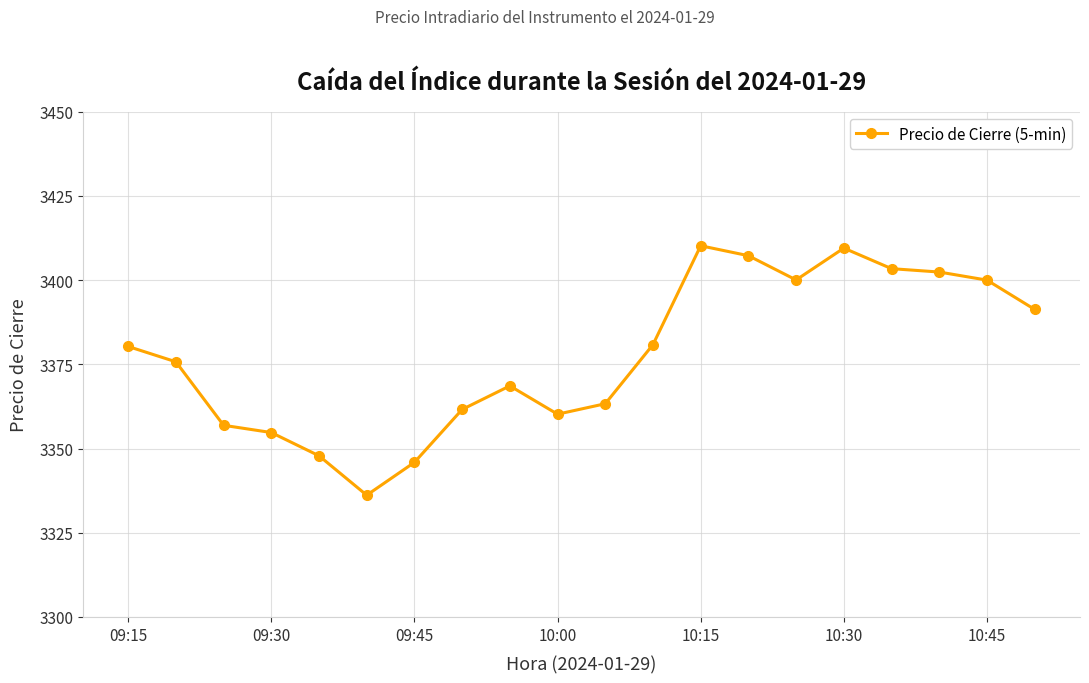

Count the number of categories in the chart.

20